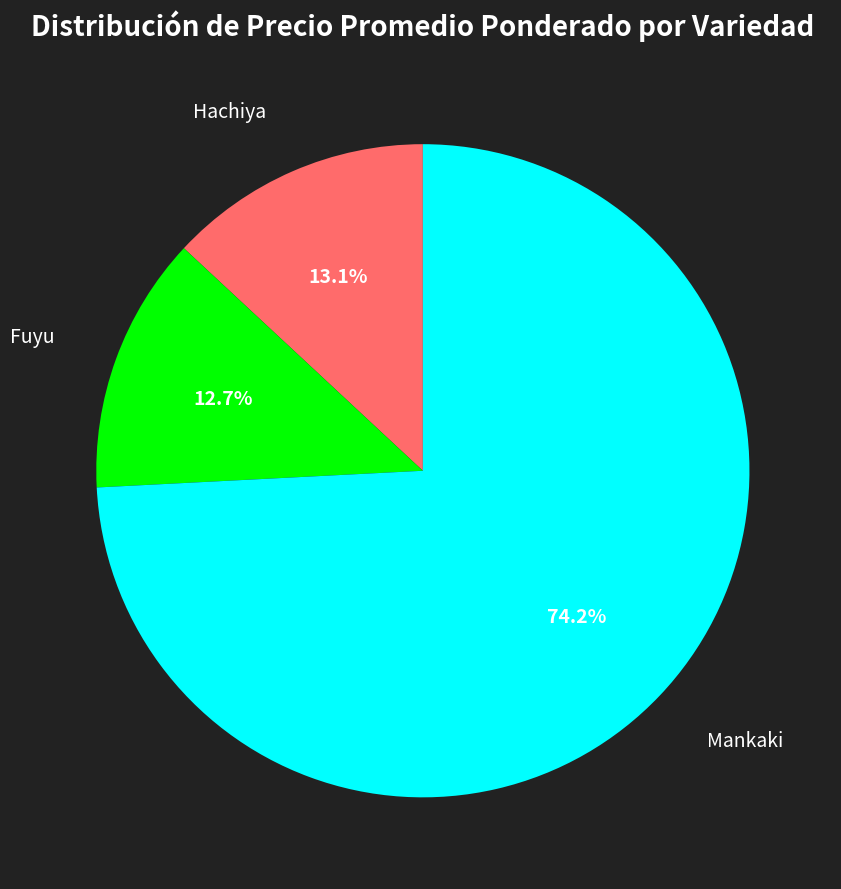

Is there a majority slice in this chart?

Yes